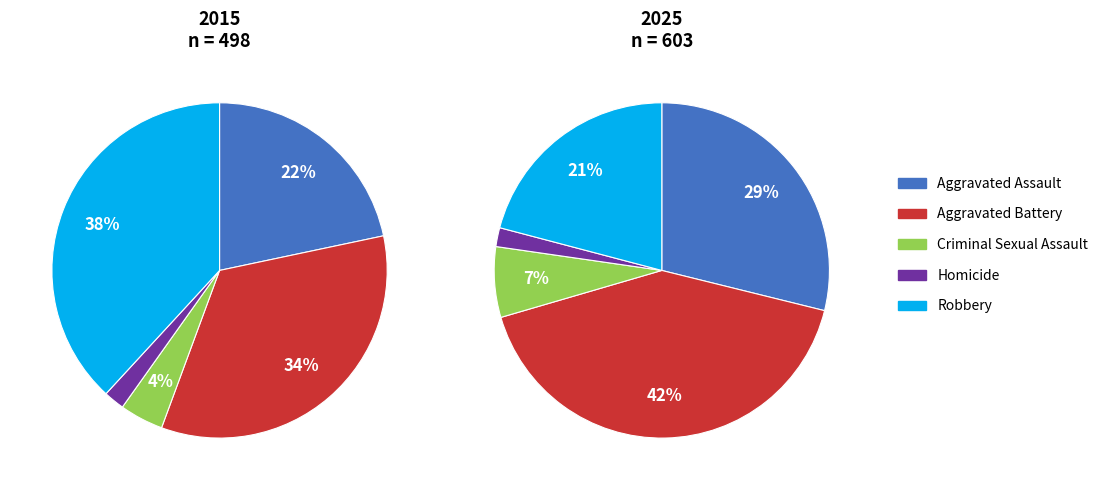

Count the number of slices in the pie.

5